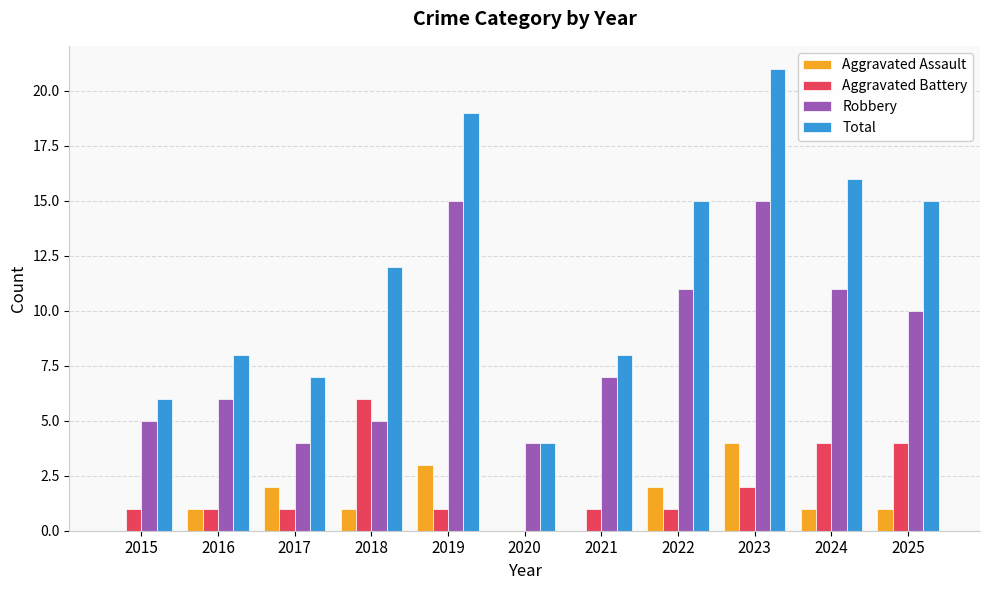

Count the Aggravated Battery values in the range 1 to 4.

9